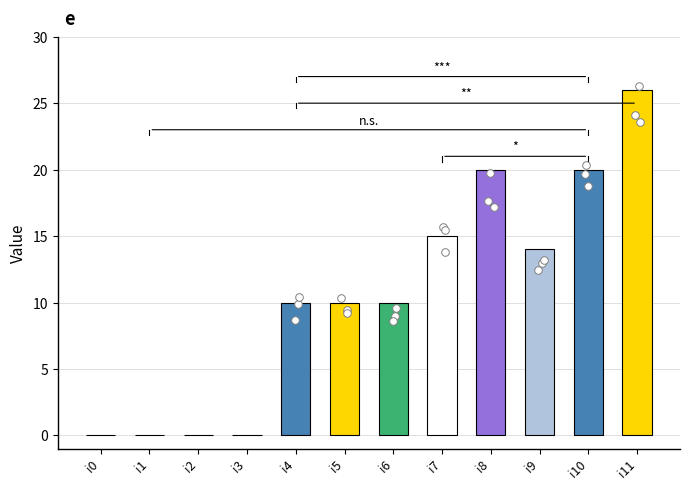

Which has a higher value, i1 or i10?

i10